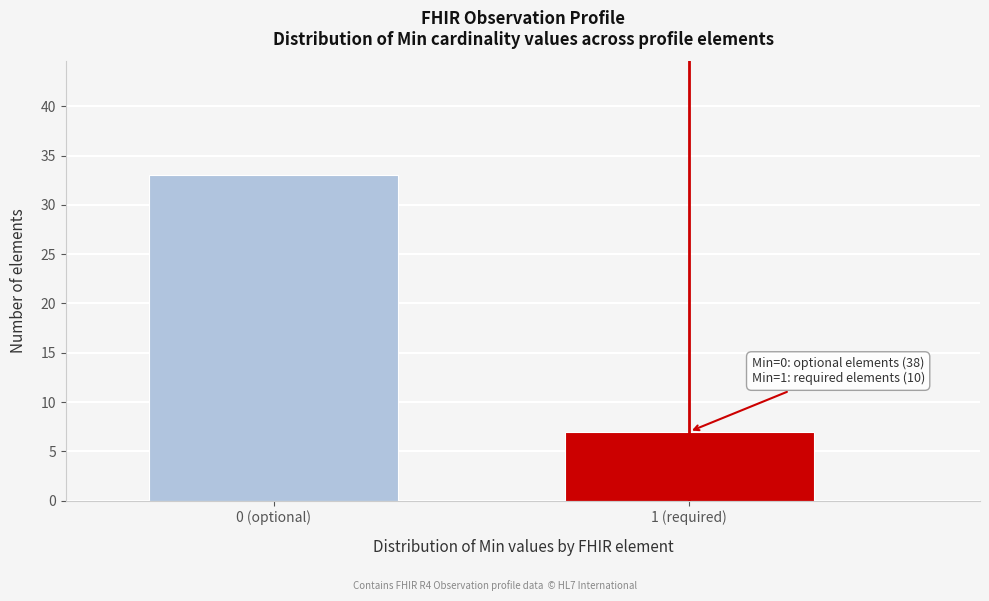

Reading left to right, extract all data points from this chart.

0 (optional)=33	1 (required)=7